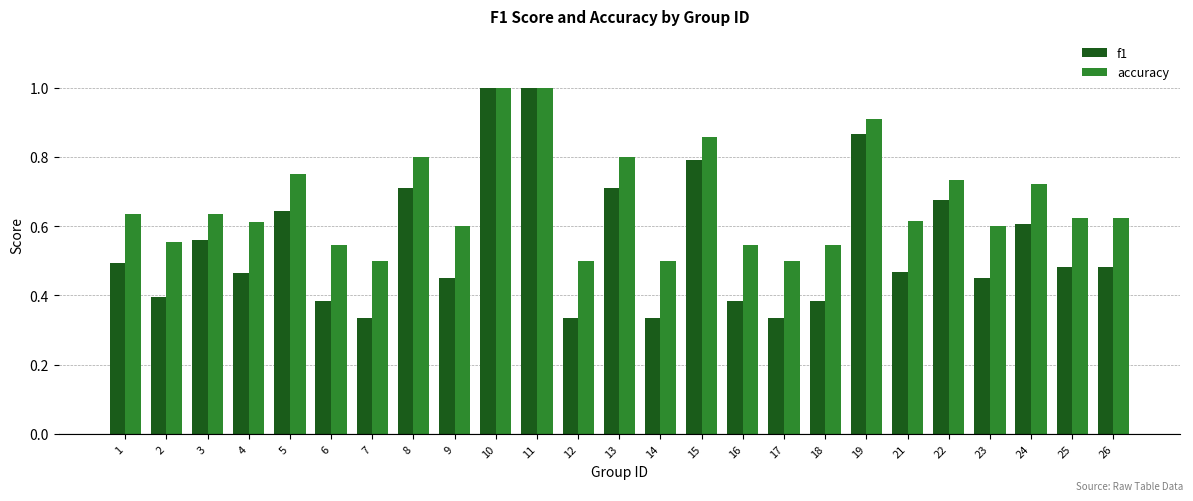

Rank the series at 9 from highest to lowest value.

accuracy, f1